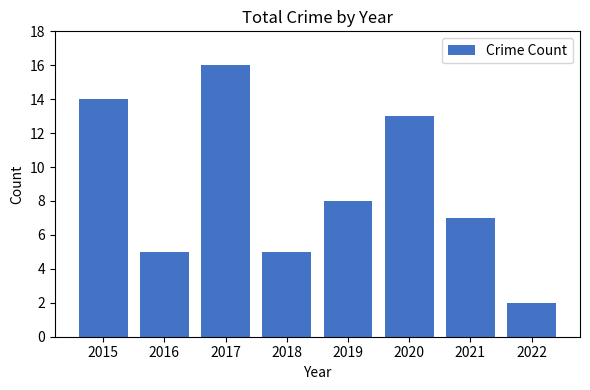

Where does the data first go above 8?

2015